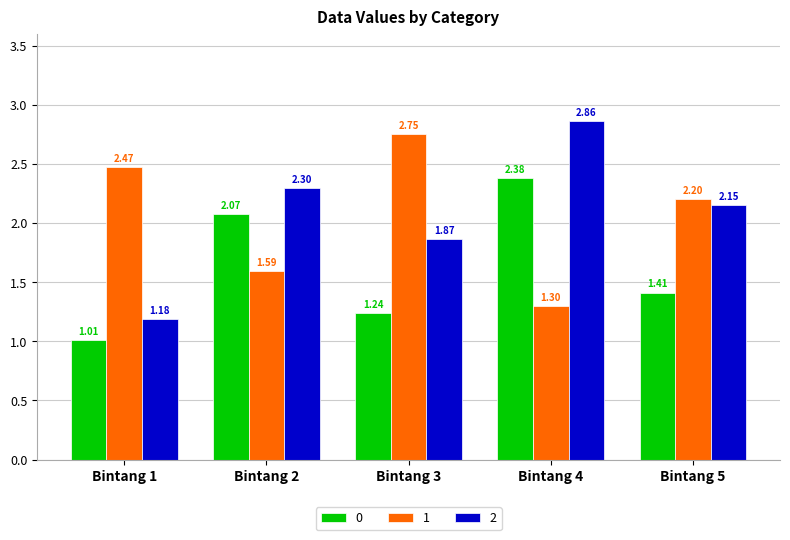

Which label corresponds to the largest value in the chart?

Bintang 4